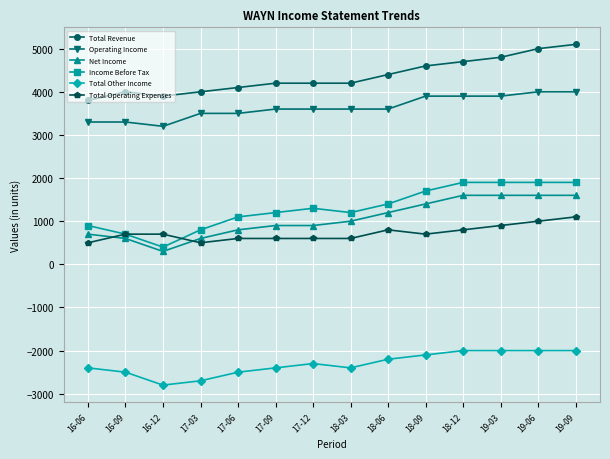

At which label does Total Revenue reach its minimum?

16-06